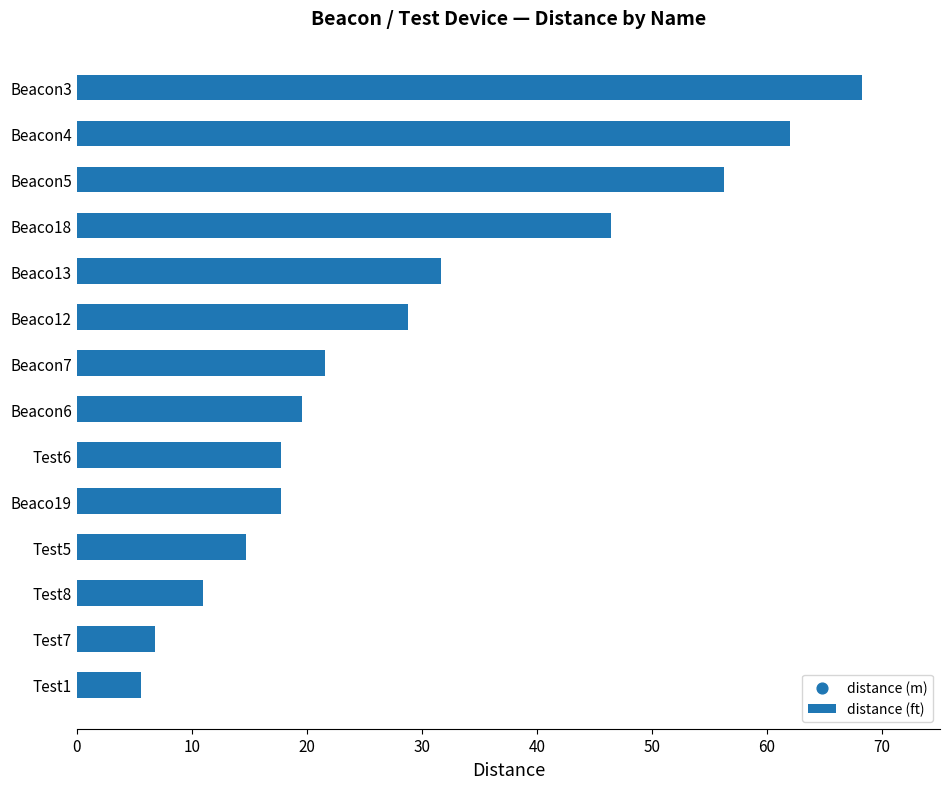

At which label does distance (ft) reach its peak?

Beacon3